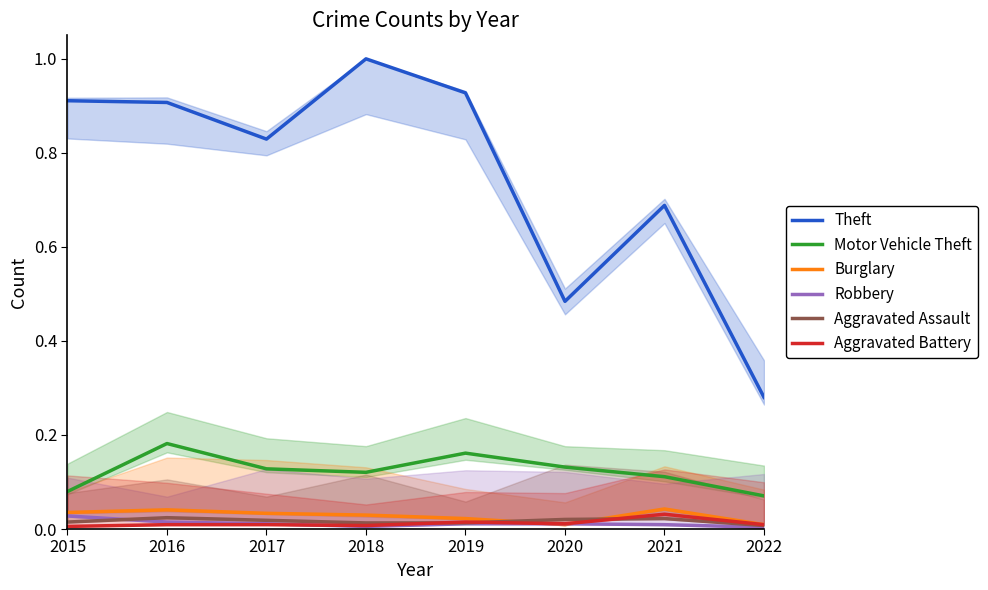

Rank the series at 2019 from highest to lowest value.

Theft, Motor Vehicle Theft, Burglary, Aggravated Battery, Aggravated Assault, Robbery